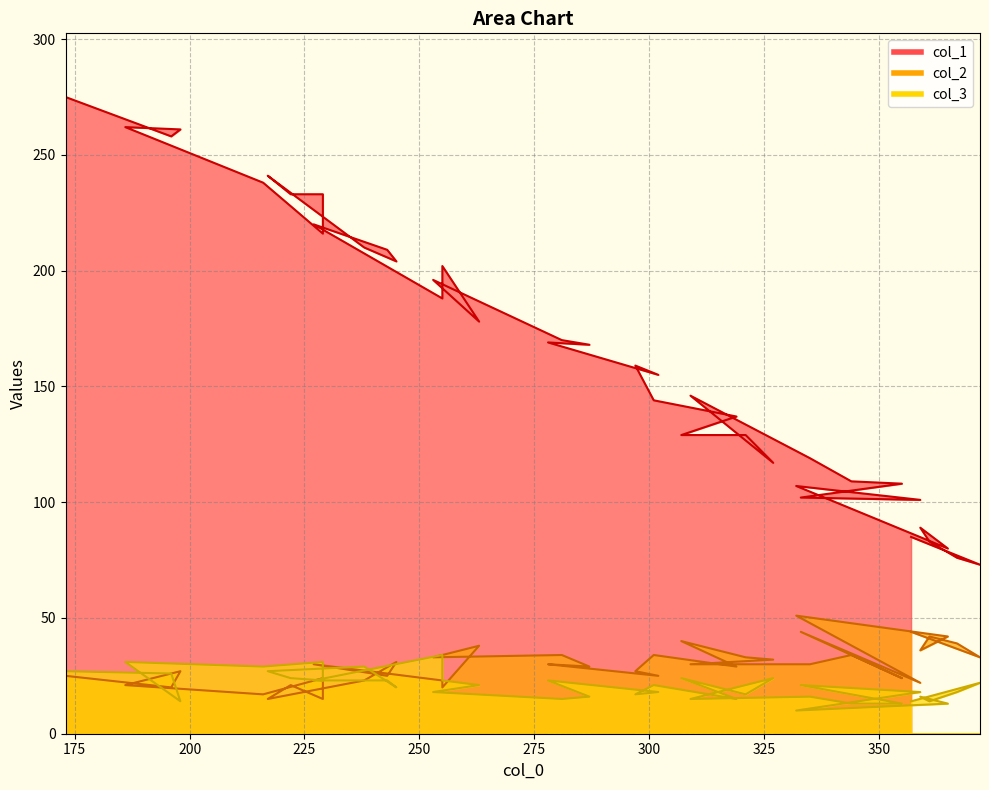

True or false: col_1 and col_3 intersect in this chart.

False